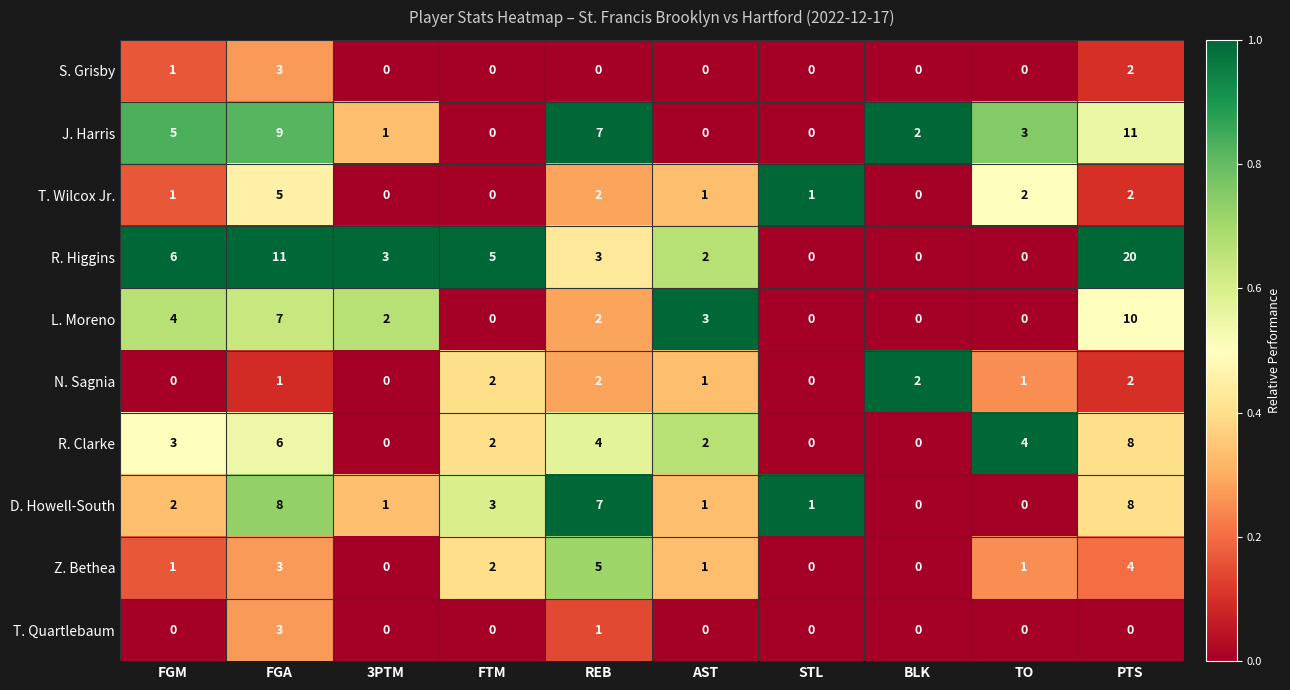

What is the sum of all S. Grisby values?

6